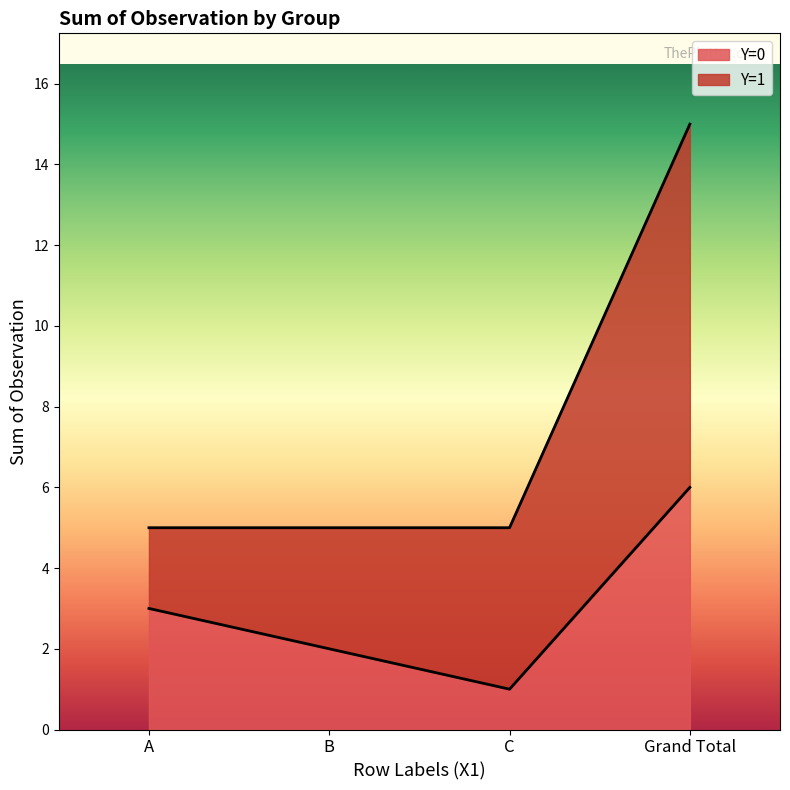

Approximately how many times larger is the value at B compared to A?

0.7